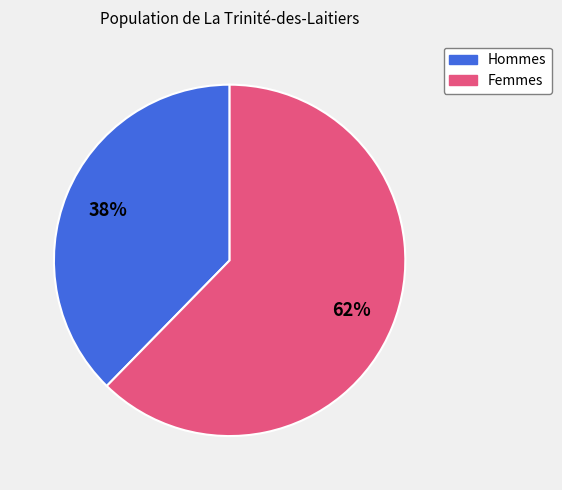

Does any single category account for the majority?

Yes